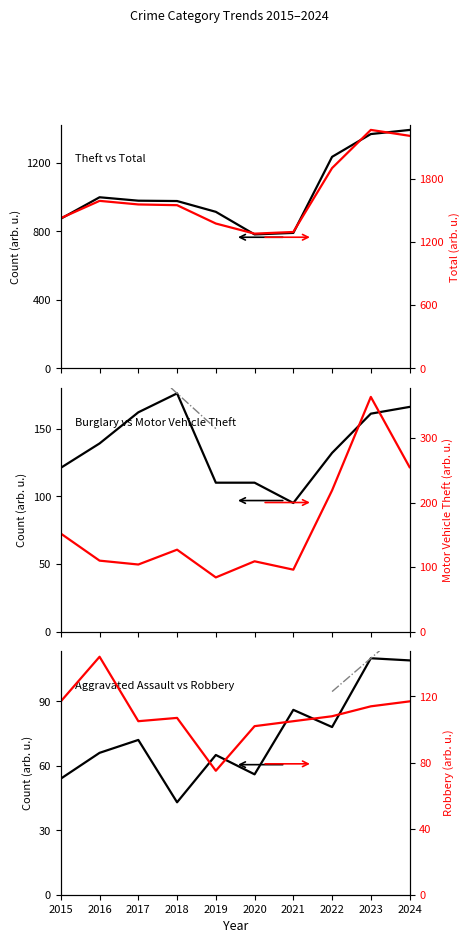

What is the minimum value for Theft?

782